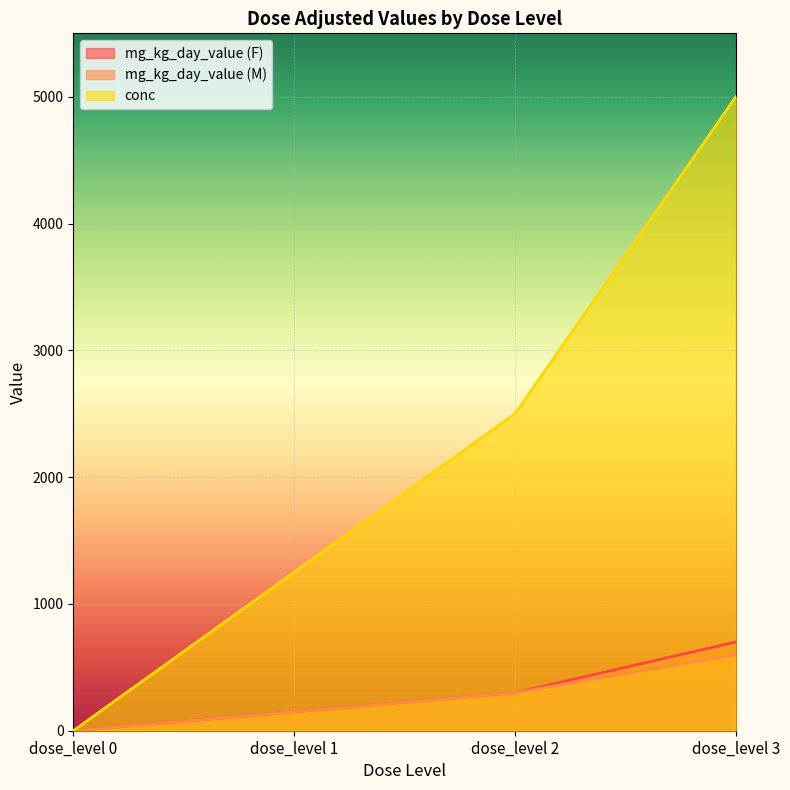

What is the approximate value of mg_kg_day_value (F) at dose_level 2, to the nearest 100?

300